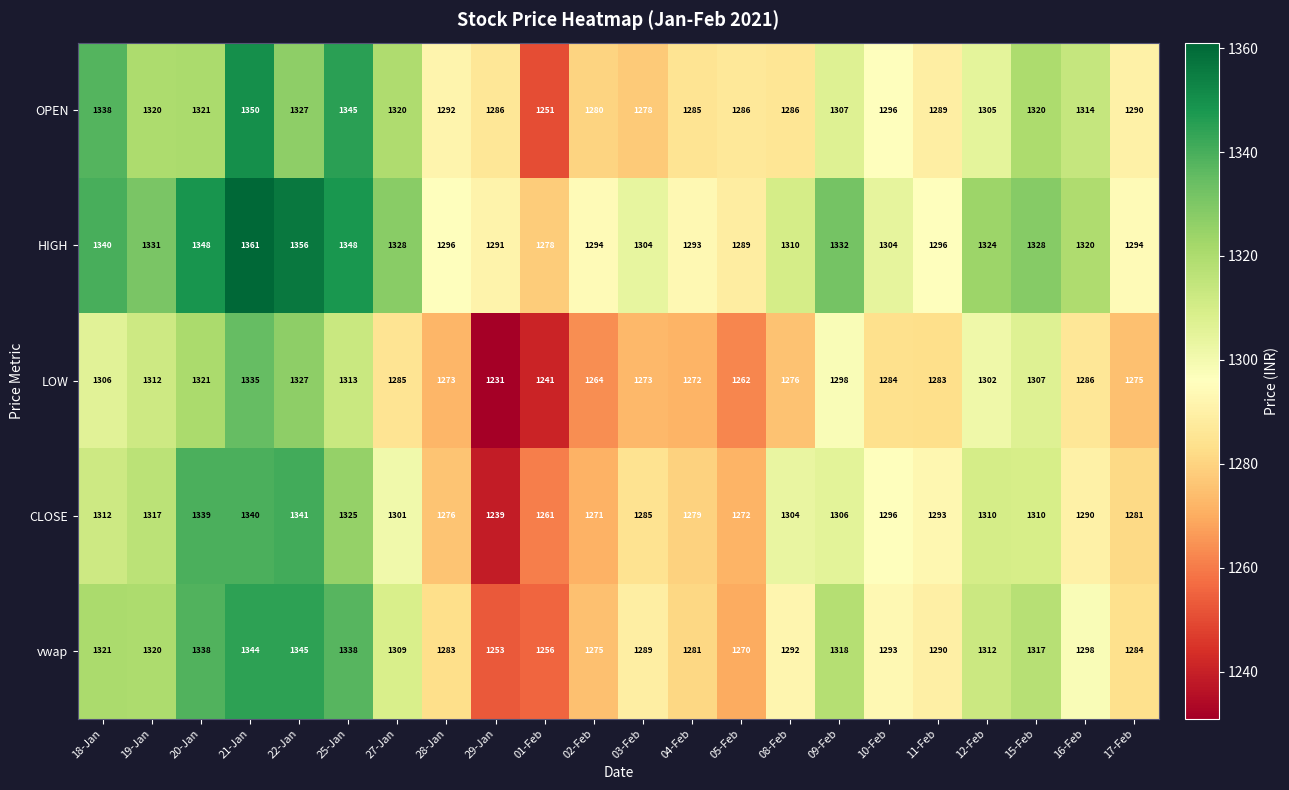

Is it true that CLOSE equals 819 at 22-Jan?

False